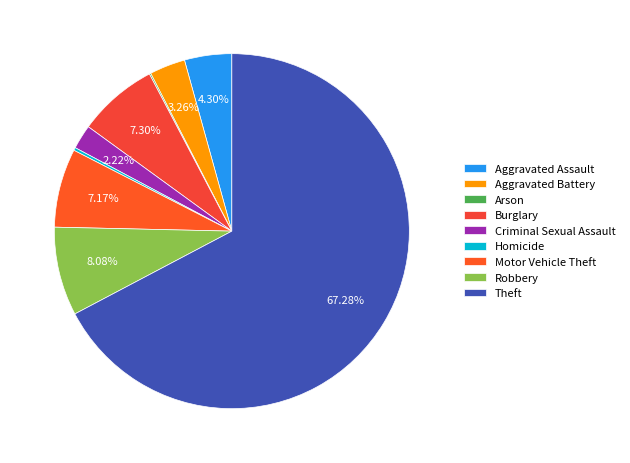

The Homicide slice represents 15% of the pie. True or false?

False